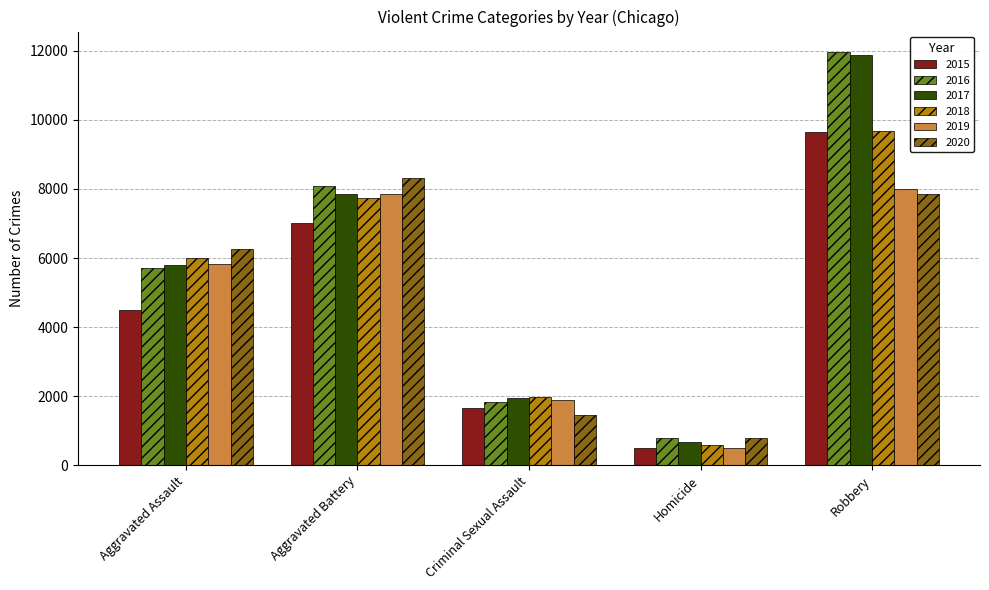

At which label is 2019 closest to 4246?

Aggravated Assault